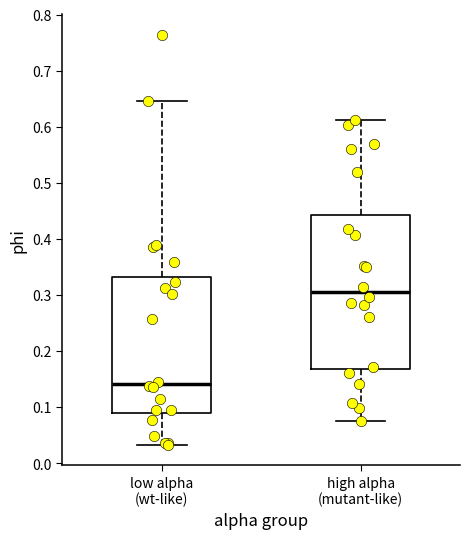

Reading left to right, transcribe this box plot: for each box, give where its median line is, the range the box spans, and where its two whiskers end, as read against the y-axis. The values are not printed on the chart, so give them approximately, as read against the axis.

low alpha (wt-like): median 0.14, box 0.09 to 0.33, whiskers 0.03 to 0.65
high alpha (mutant-like): median 0.31, box 0.17 to 0.44, whiskers 0.07 to 0.61